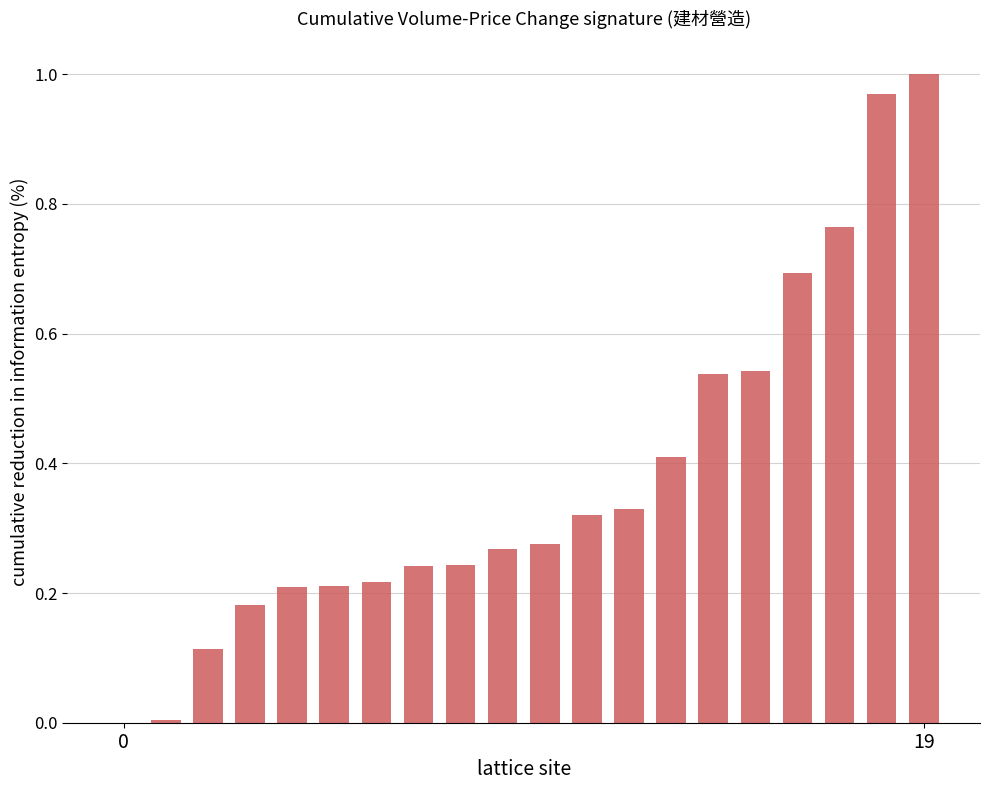

What is the sum of all values?

7.5